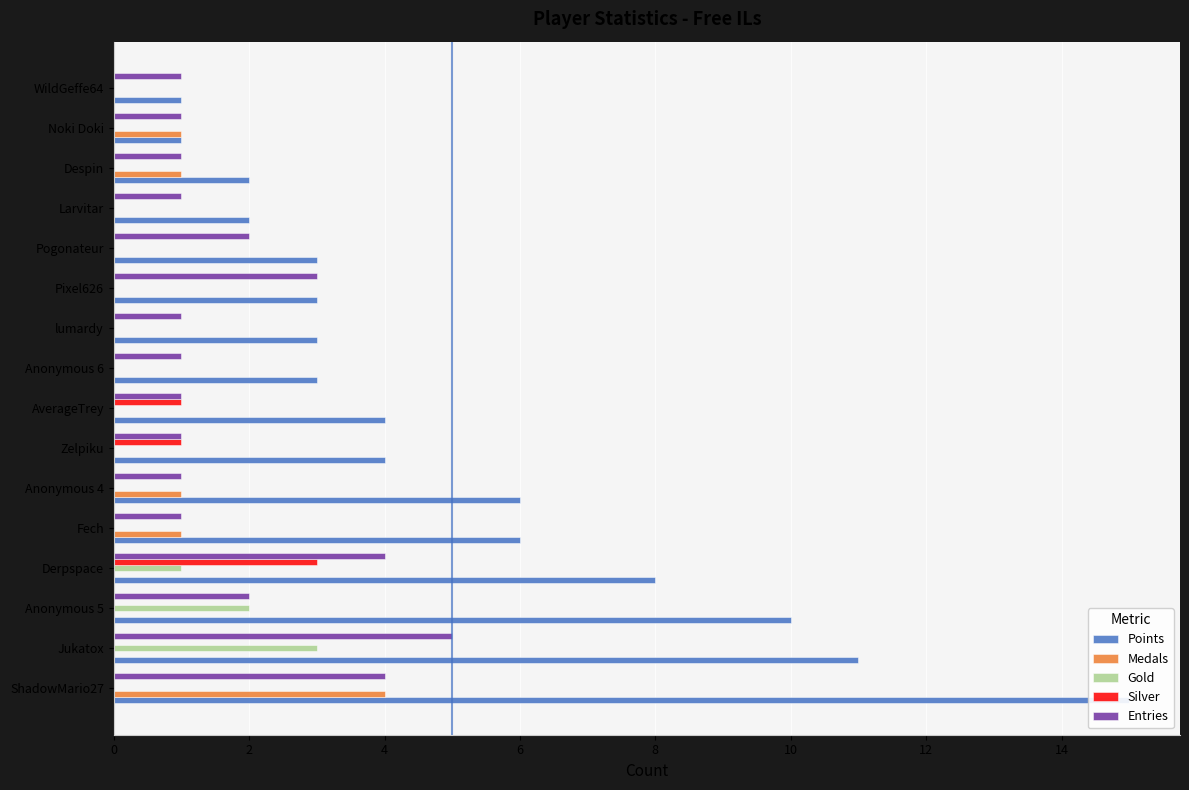

How many data points in Silver are above 0?

3